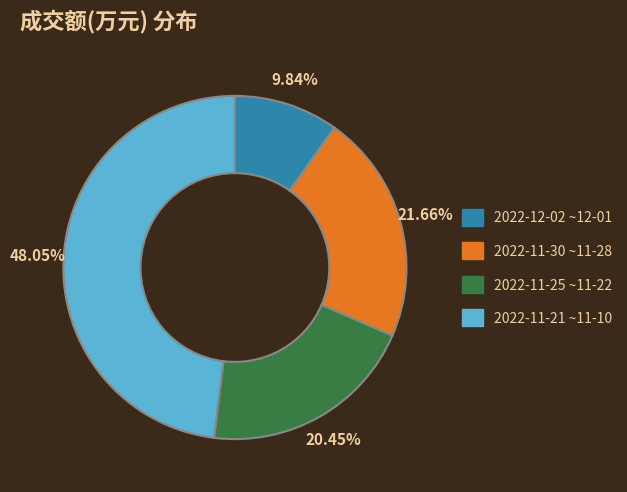

How many slices are in this pie chart?

4